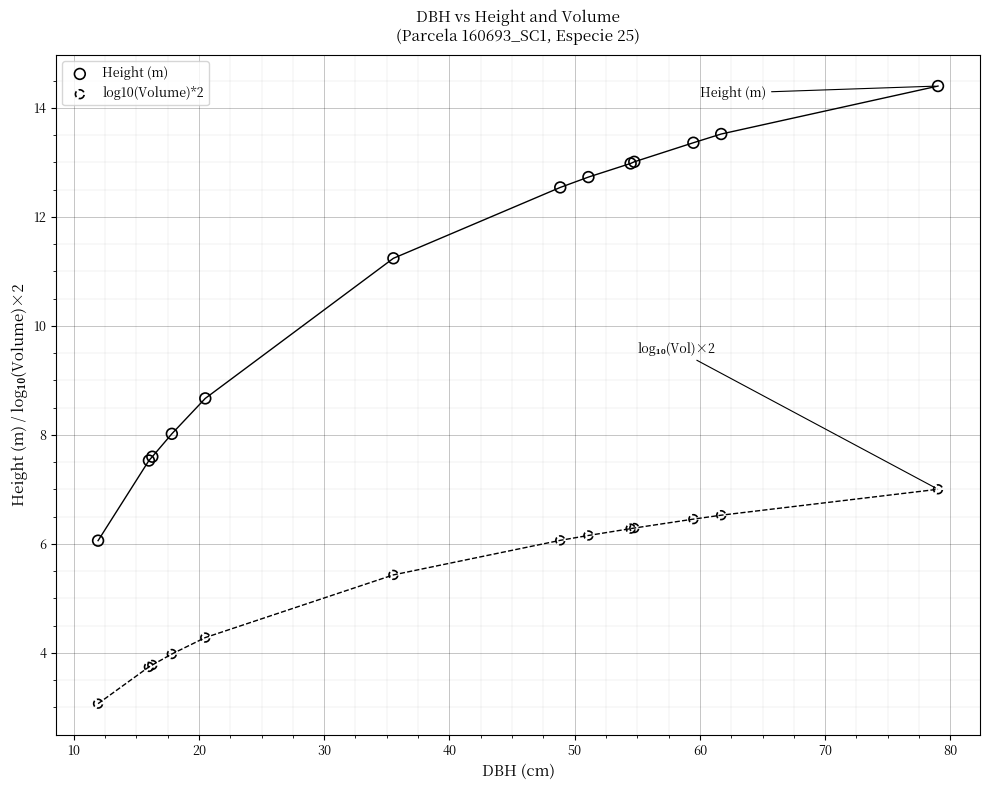

Which series reaches the maximum Y coordinate?

Height (m)